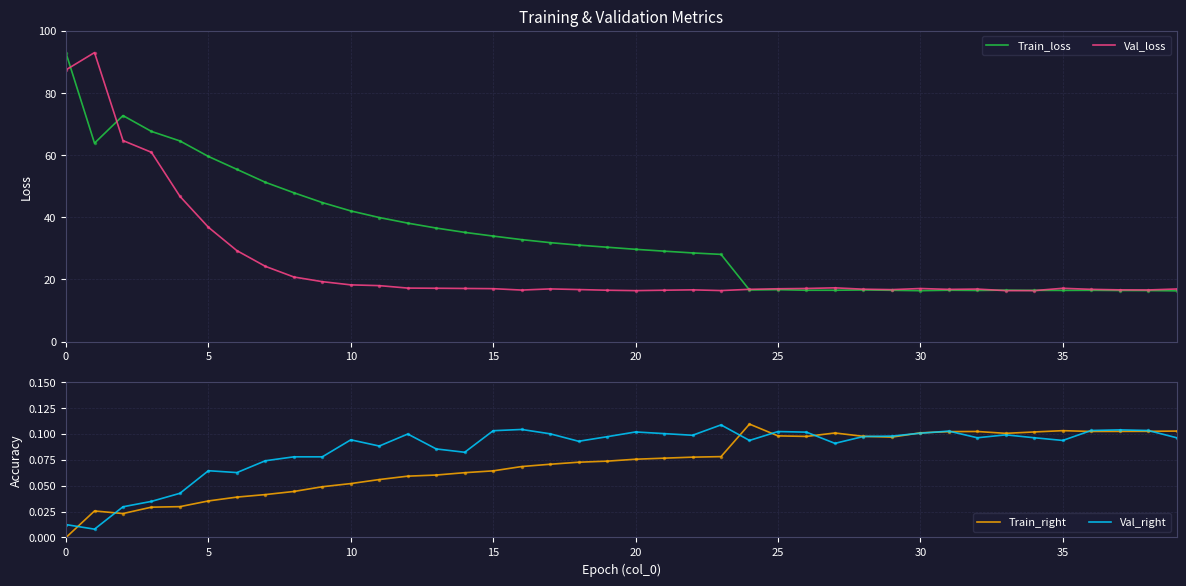

What is the highest value of the Val_loss series?

93.0